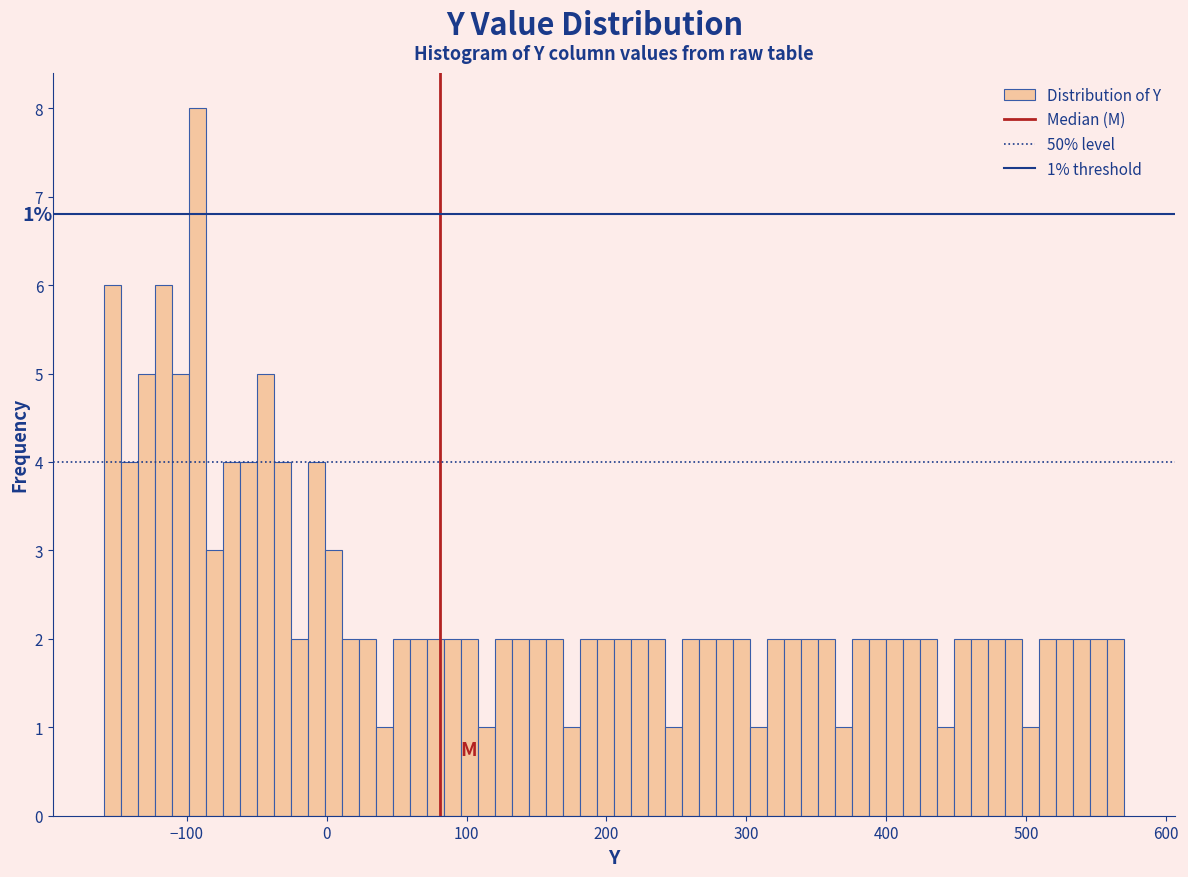

Read against the x-axis, roughly where is the centre of the tallest bar?

-90